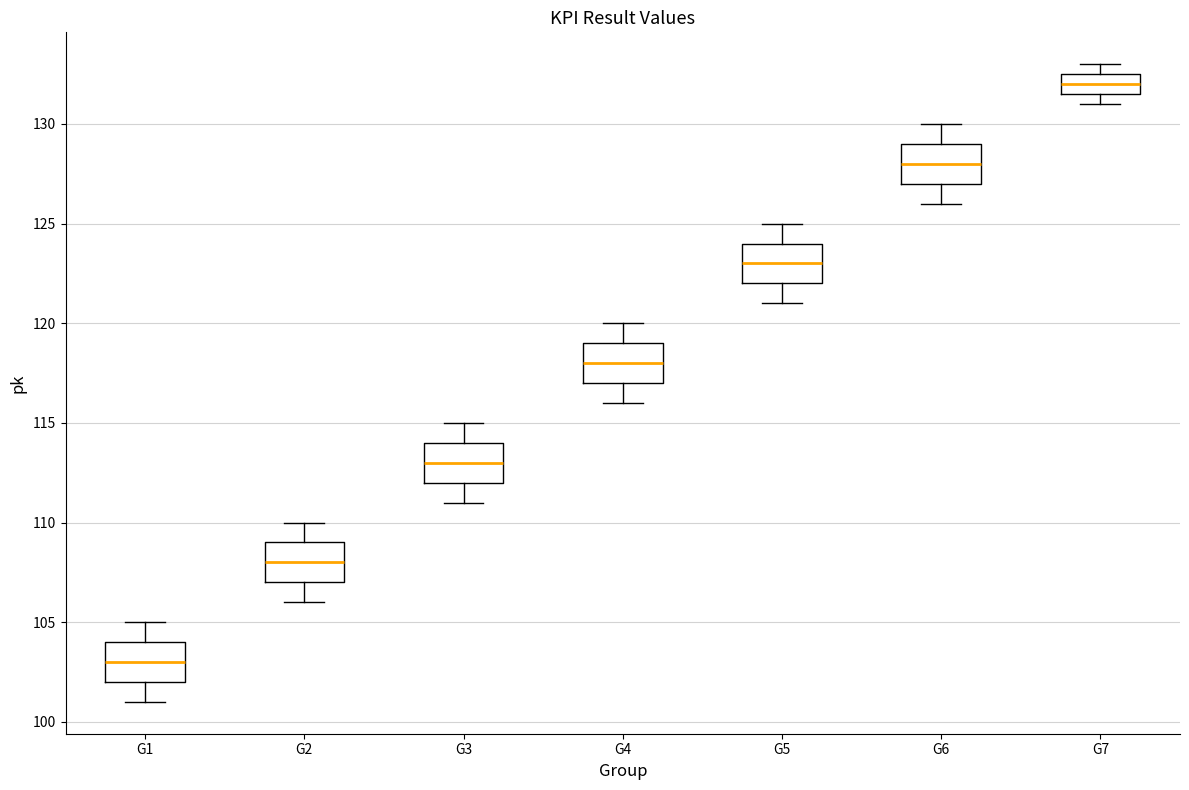

Where is the upper edge of the box for G1 on the y-axis? The values are not printed on the chart, so give them approximately, as read against the axis.

104.0